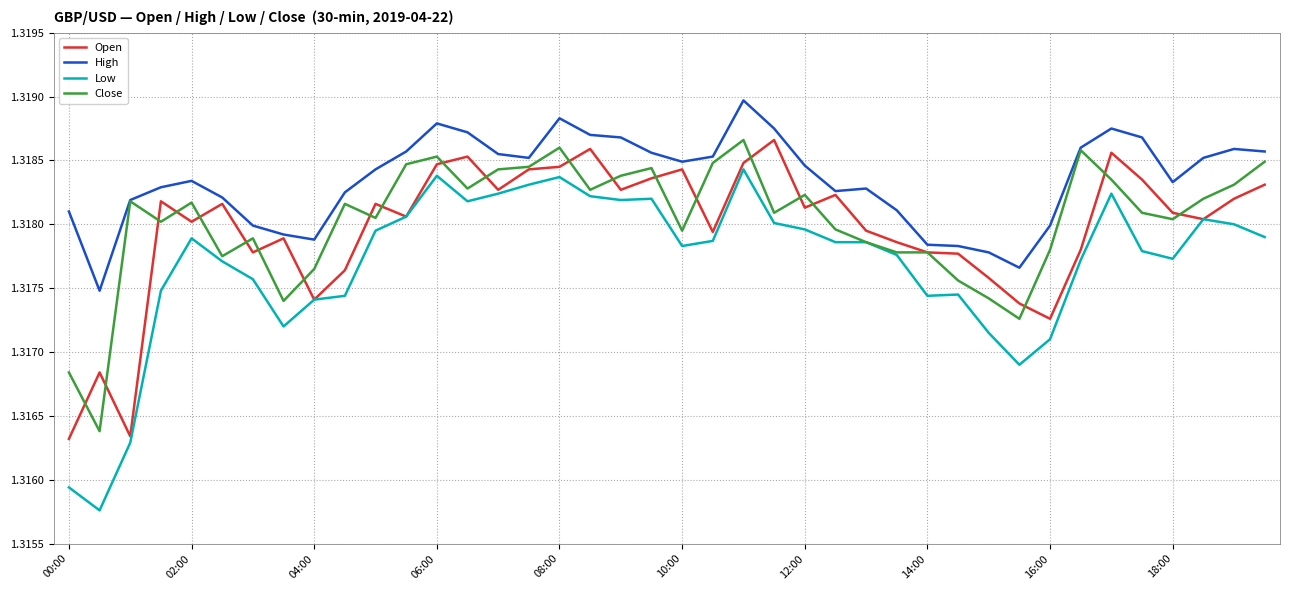

At how many categories does at least one series exceed 1?

40